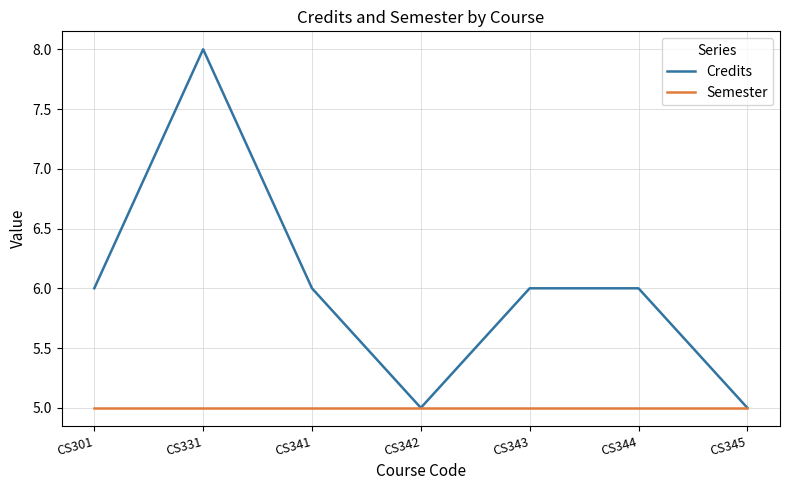

What value does the Semester series have at CS331?

5